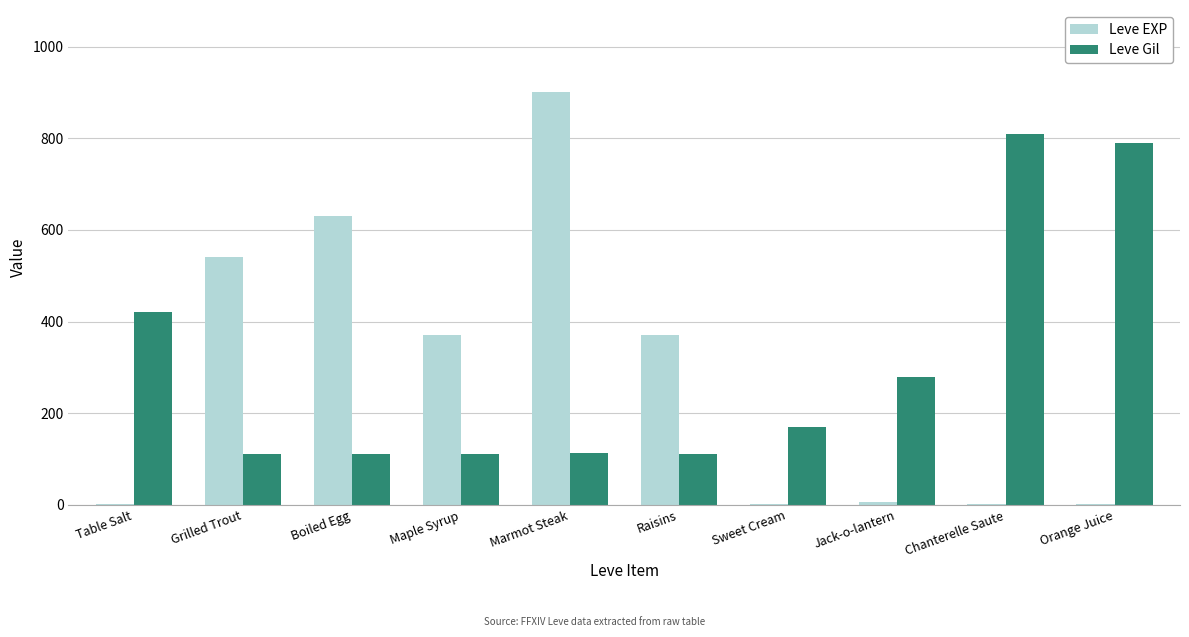

What is the sum of all Leve EXP values?

2821